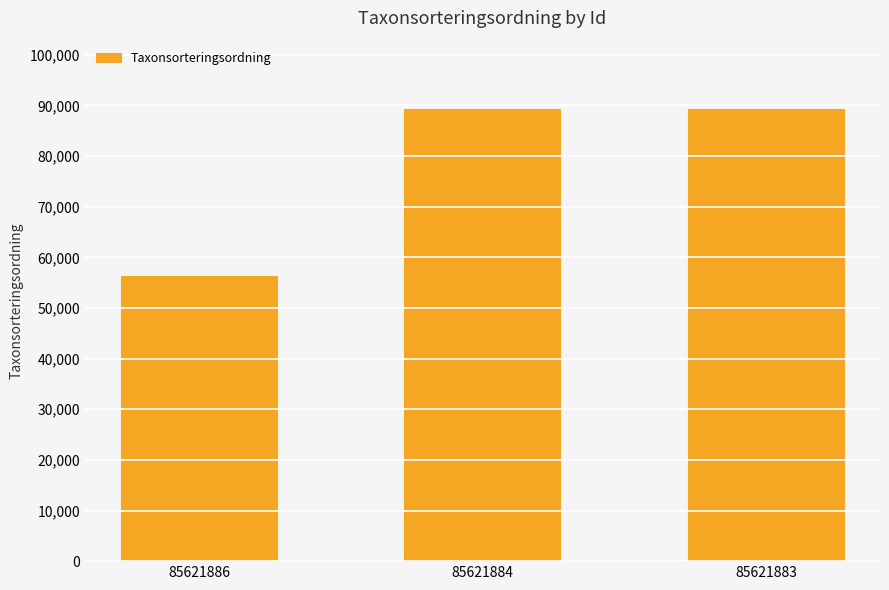

What is the difference between the values at 85621883 and 85621884?

36